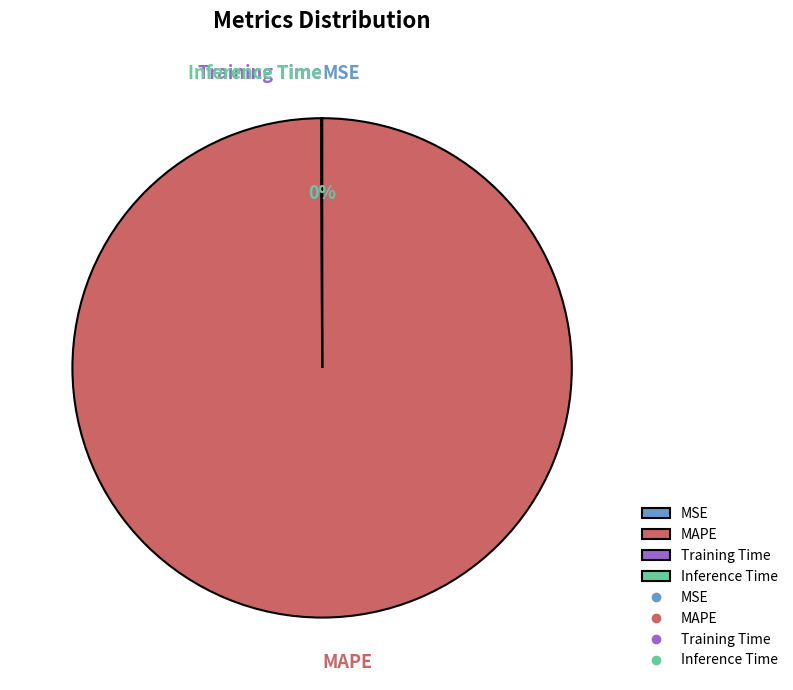

To the nearest percent, what is the difference between the largest and smallest slice percentages?

100%